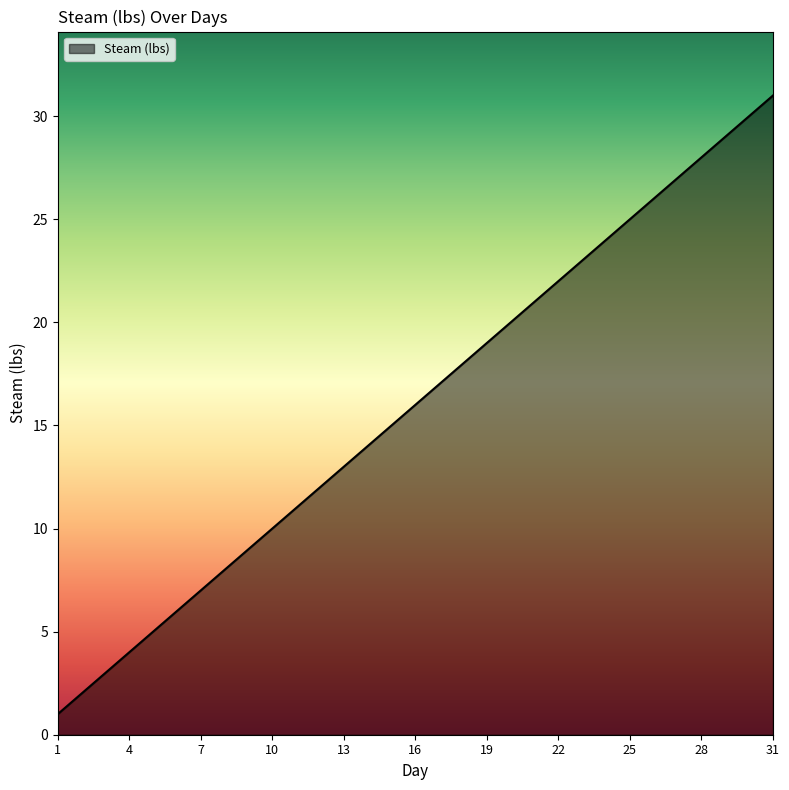

What is the difference between the maximum and minimum values?

30